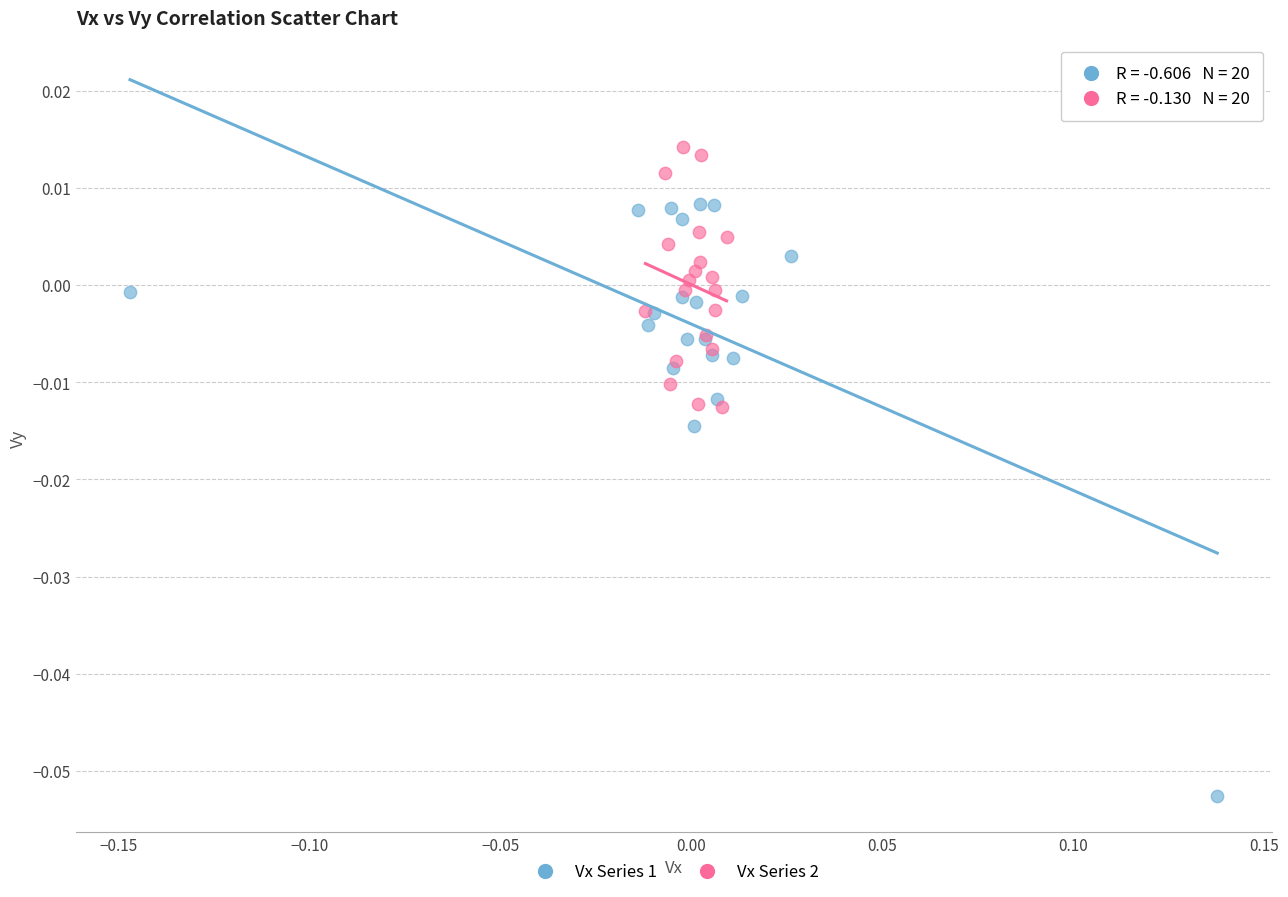

Which series reaches the maximum Y coordinate?

Vx Series 2